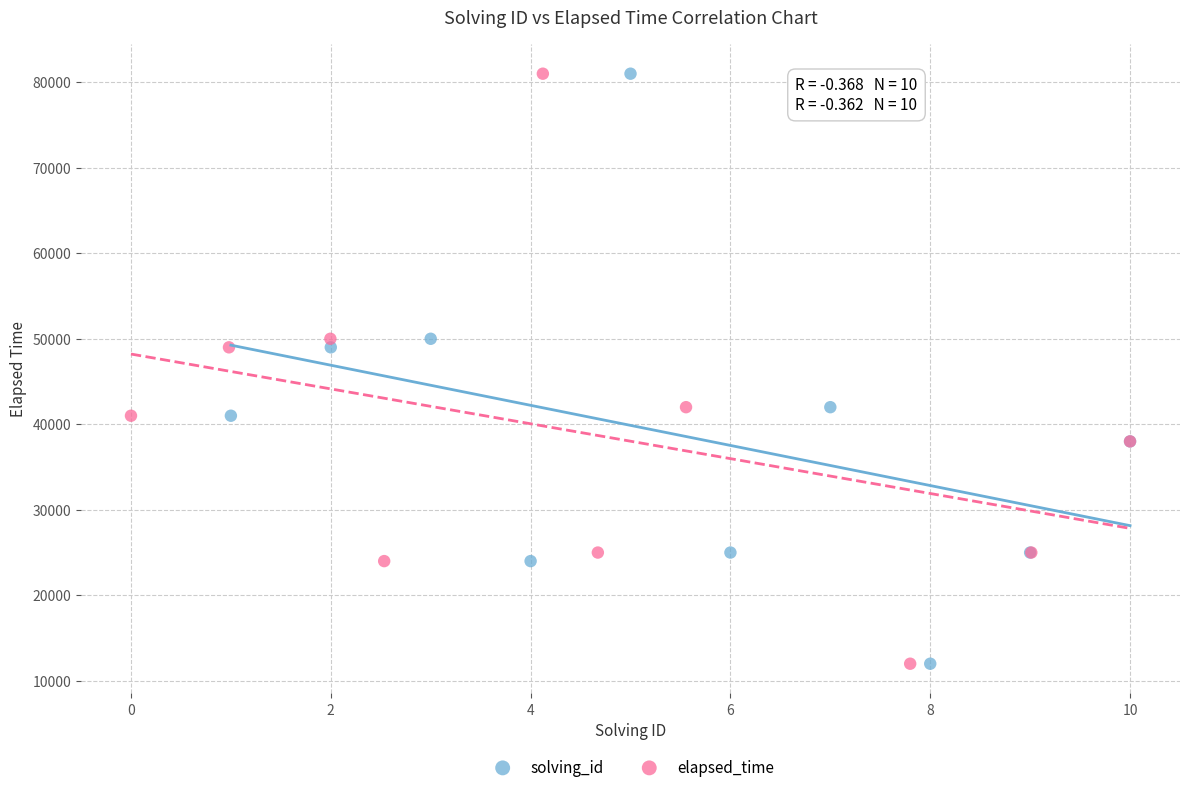

What are all the series names shown in the legend?

solving_id, elapsed_time